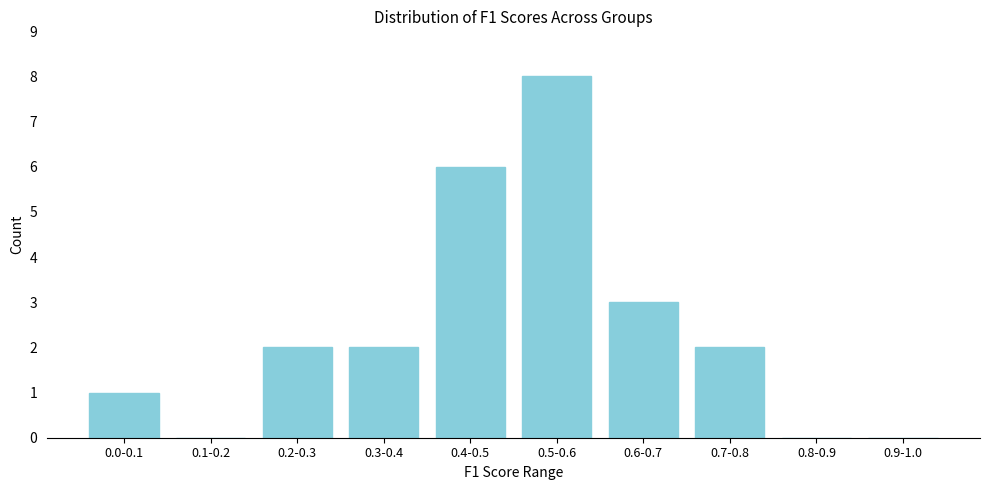

Reading left to right, what are all the values shown in this chart?

0.0-0.1=1	0.1-0.2=0	0.2-0.3=2	0.3-0.4=2	0.4-0.5=6	0.5-0.6=8	0.6-0.7=3	0.7-0.8=2	0.8-0.9=0	0.9-1.0=0